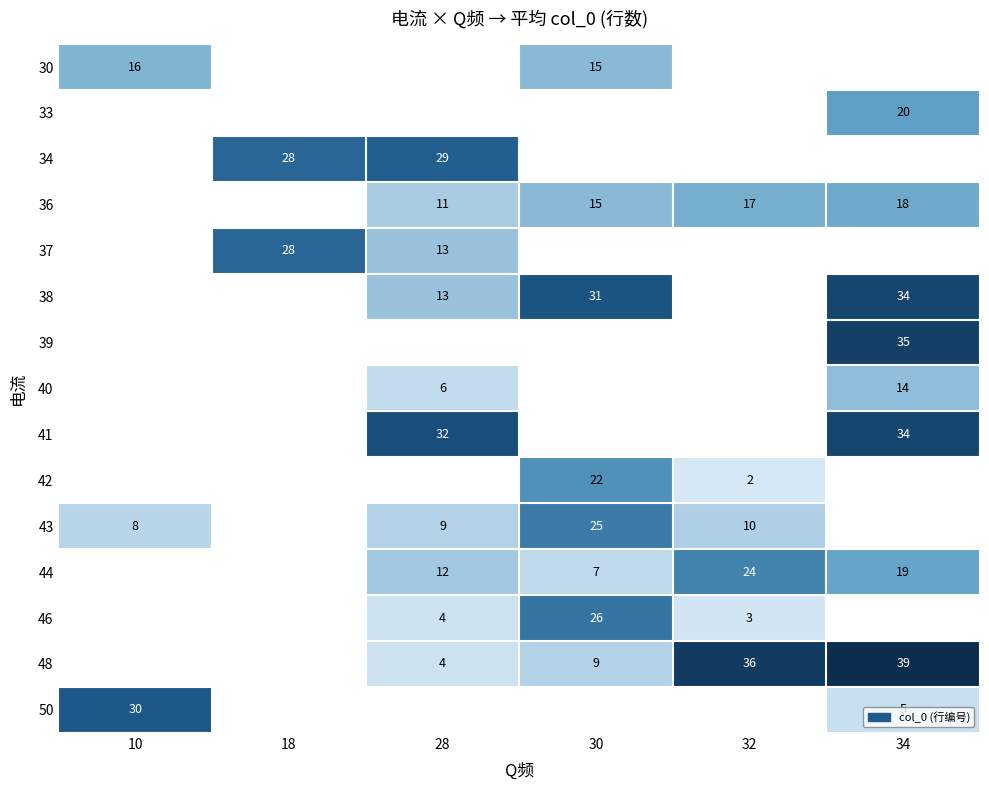

What is the maximum value shown in the chart?

39.0